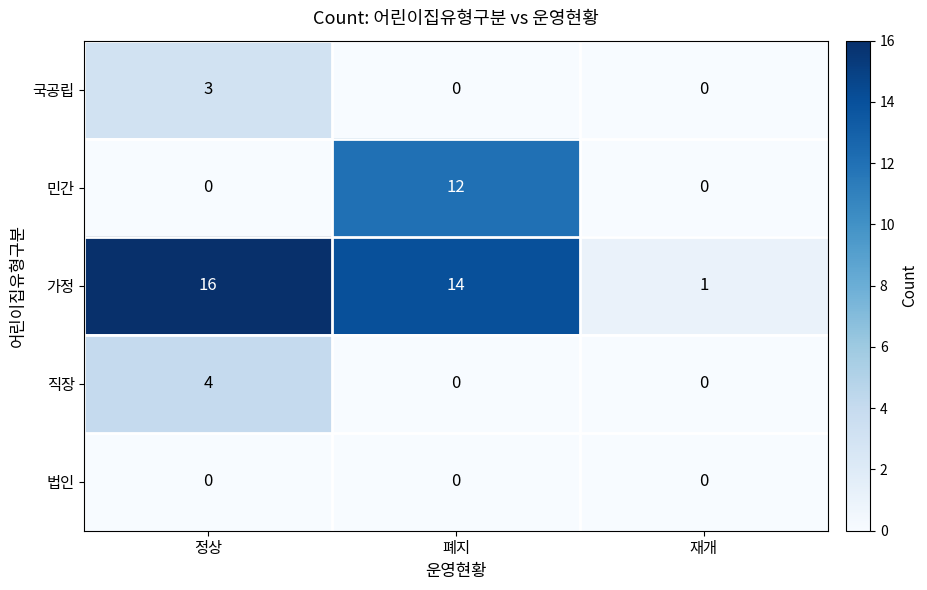

List the series in order of their peak value, lowest first.

법인, 국공립, 직장, 민간, 가정